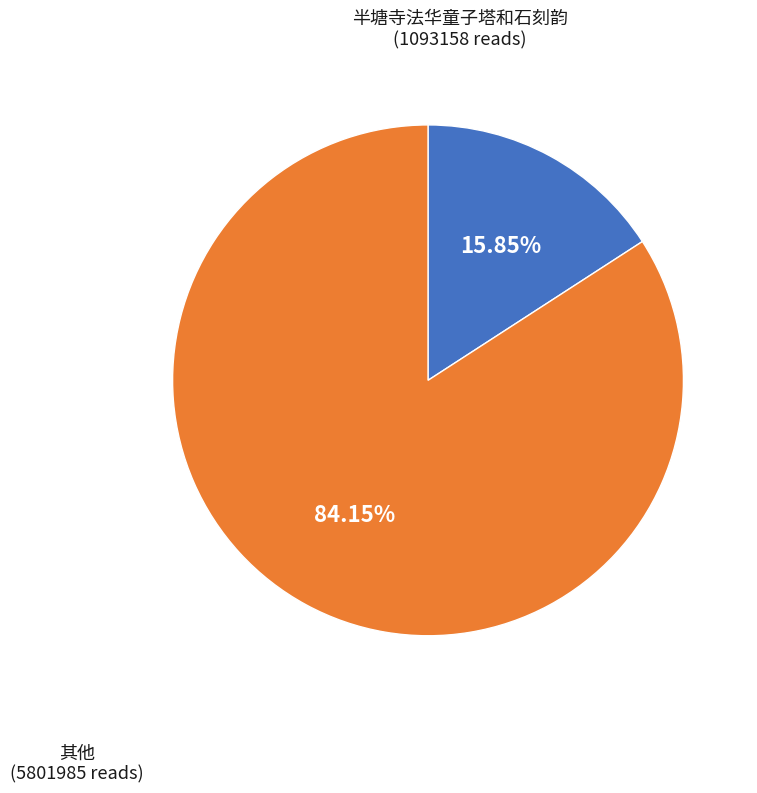

Between 其他 and 半塘寺法华童子塔和石刻韵, which is larger?

其他